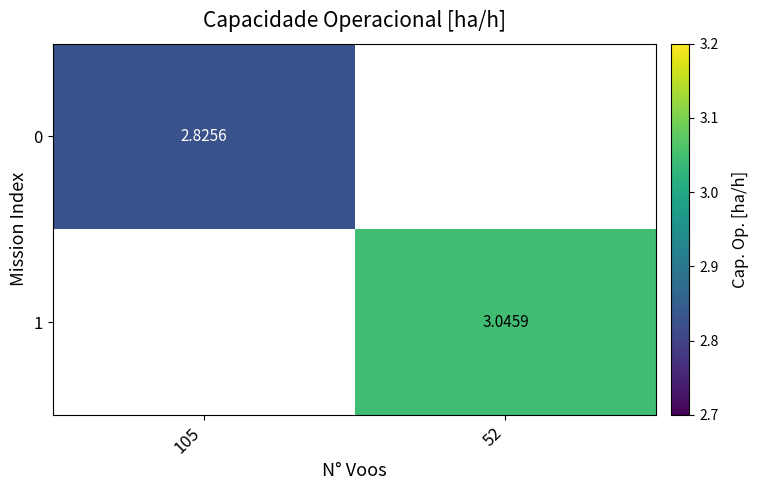

At which label does 1 first exceed 3?

52